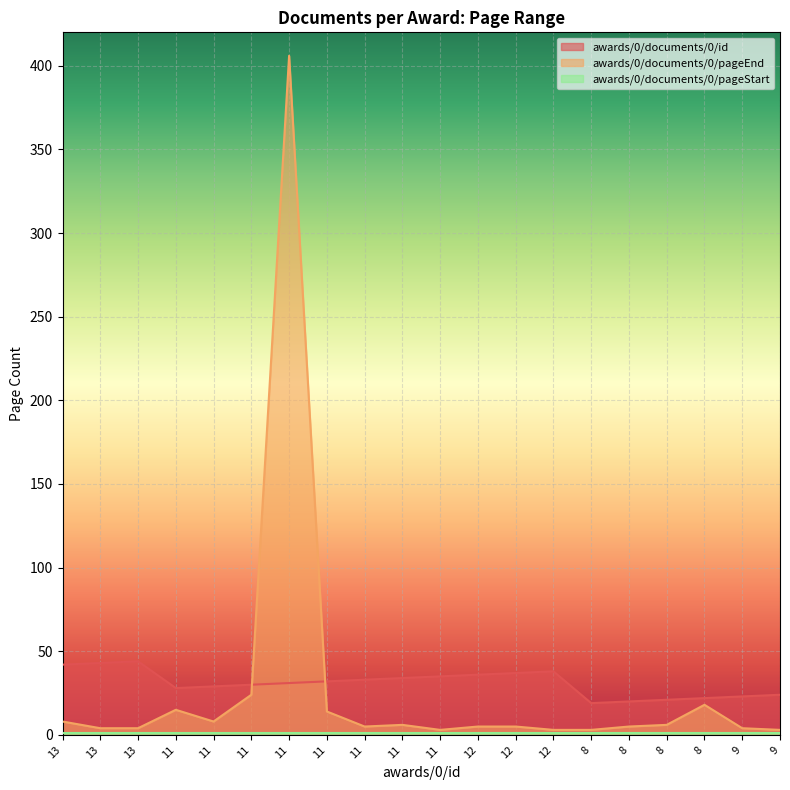

How many lines are shown in the chart?

3